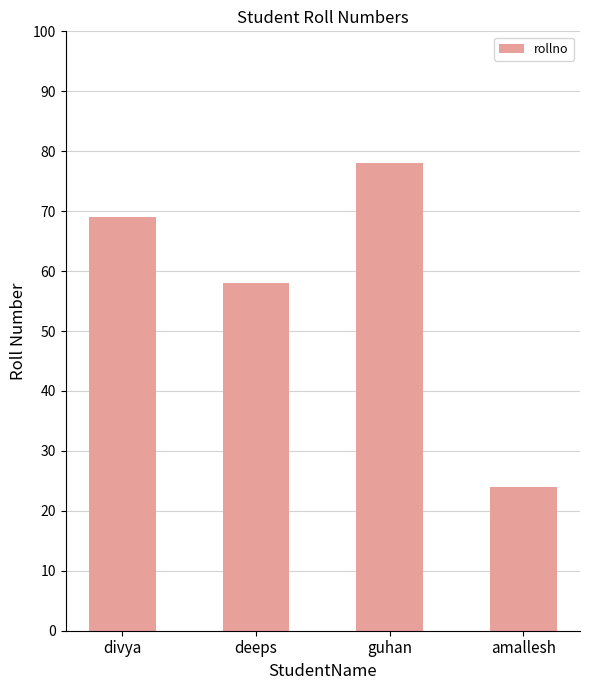

True or false: the data shows 78 at guhan.

True